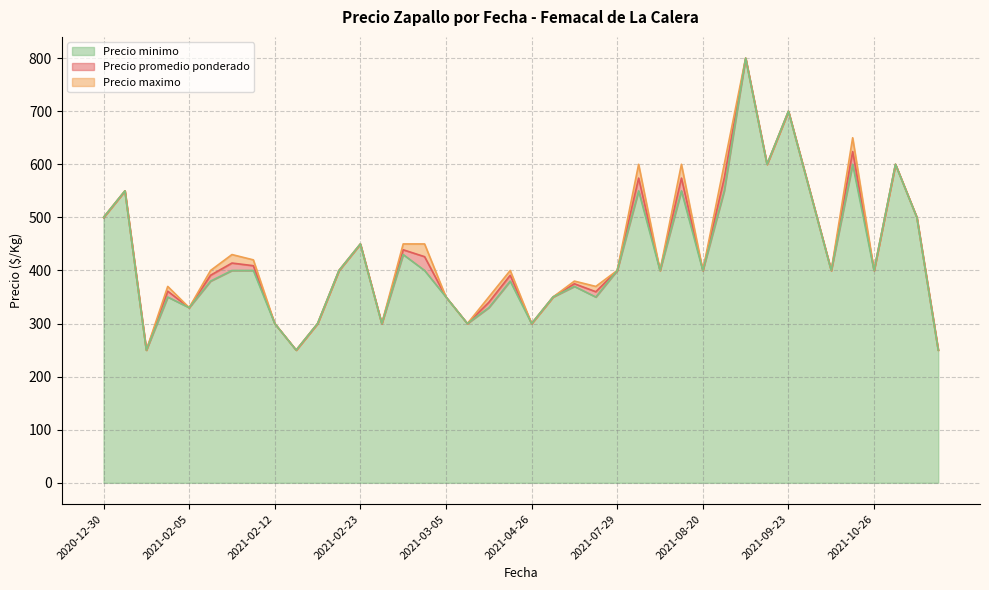

True or false: Precio maximo has a value of 454 at 2021-03-05.

False